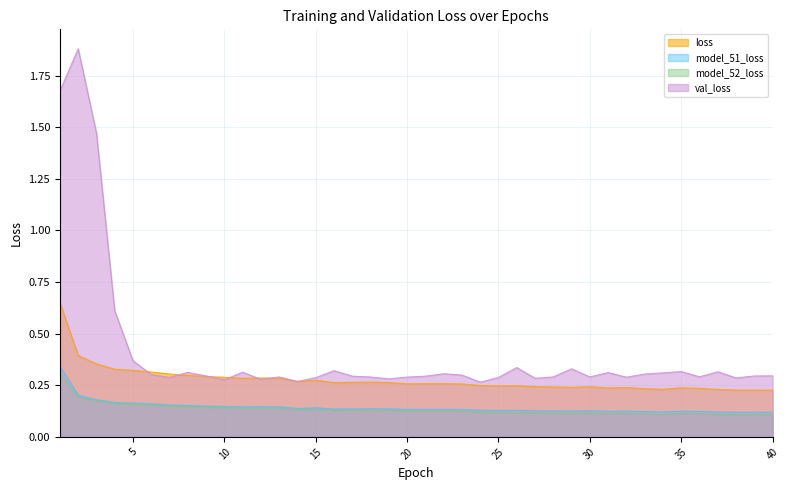

True or false: model_51_loss and model_52_loss intersect in this chart.

False